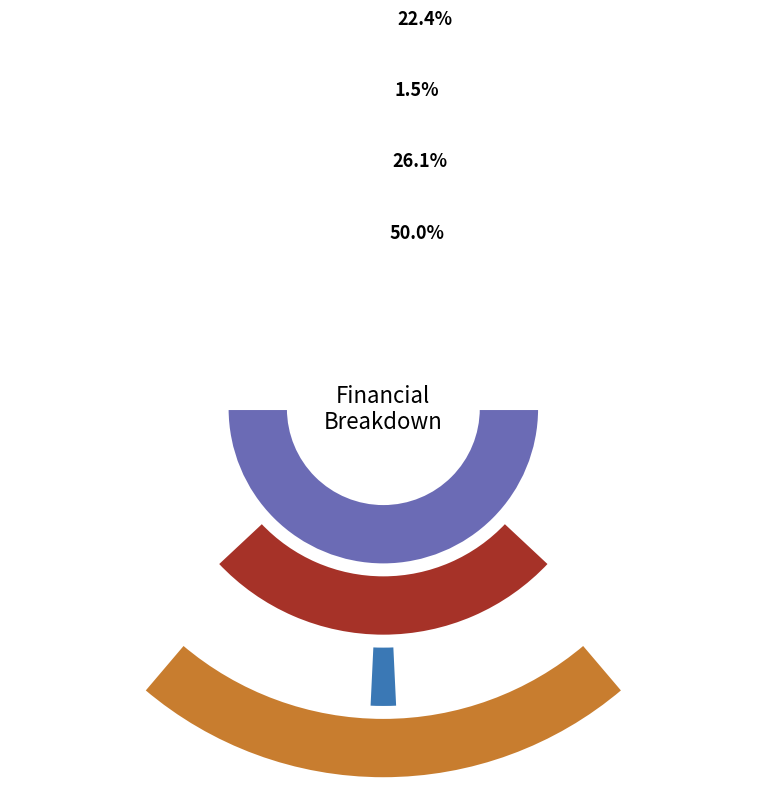

True or false: Total Revenues accounts for 58% of the total.

False